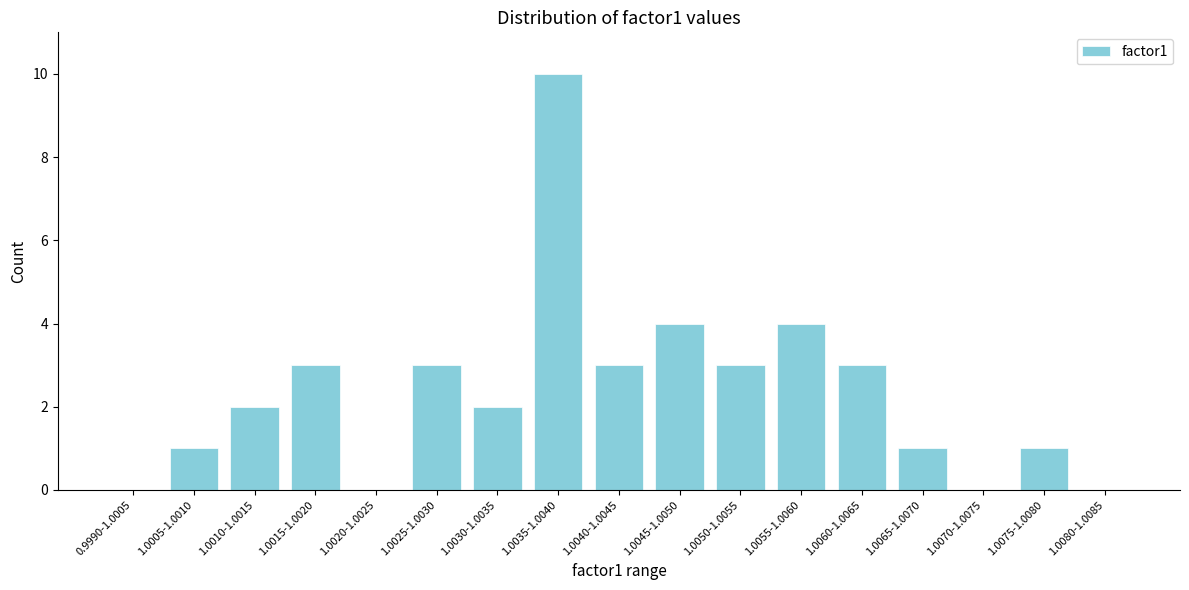

Reading left to right, list all the values displayed in this chart.

0.9990-1.0005=0	1.0005-1.0010=1	1.0010-1.0015=2	1.0015-1.0020=3	1.0020-1.0025=0	1.0025-1.0030=3	1.0030-1.0035=2	1.0035-1.0040=10	1.0040-1.0045=3	1.0045-1.0050=4	1.0050-1.0055=3	1.0055-1.0060=4	1.0060-1.0065=3	1.0065-1.0070=1	1.0070-1.0075=0	1.0075-1.0080=1	1.0080-1.0085=0